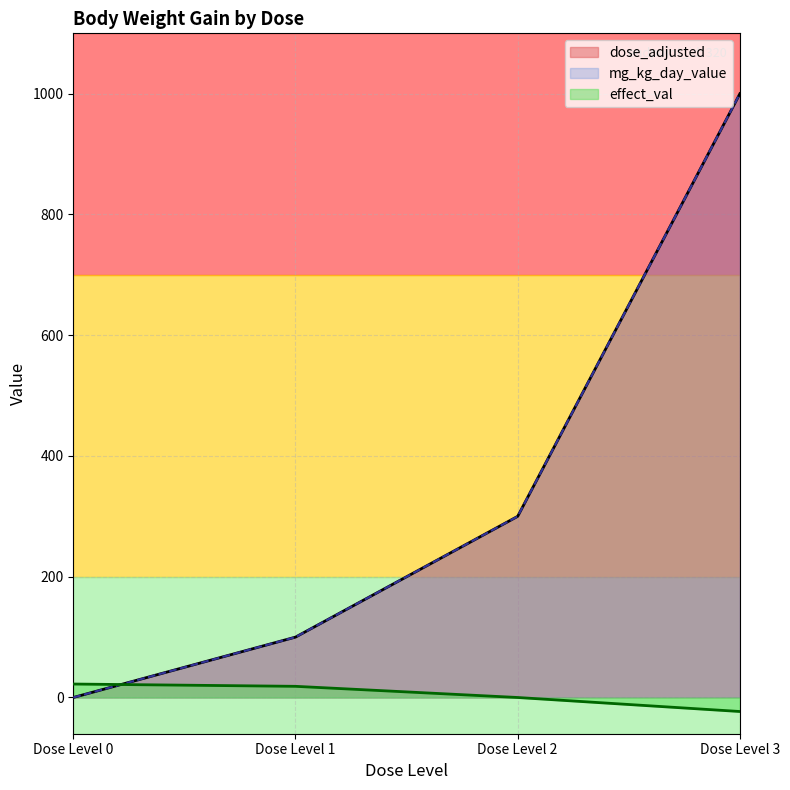

At which label is effect_val closest to 0?

Dose Level 2